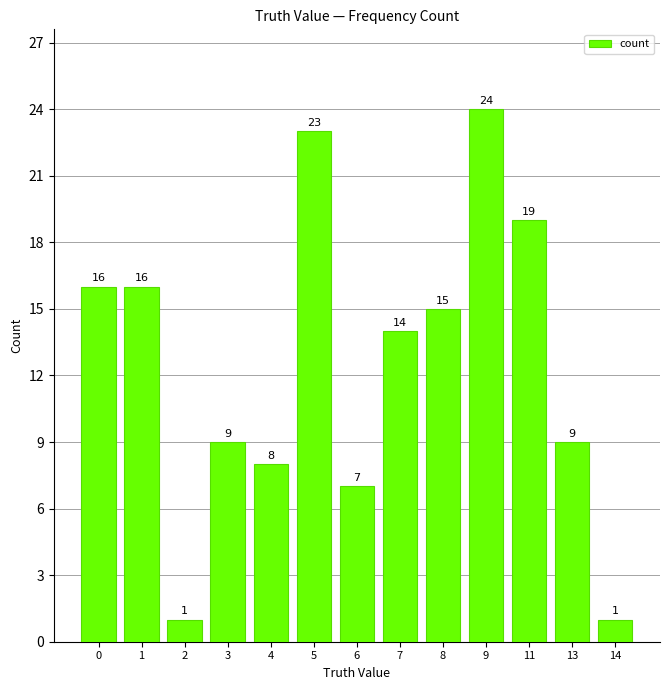

Reading left to right, list all the values displayed in this chart.

16	16	1	9	8	23	7	14	15	24	19	9	1